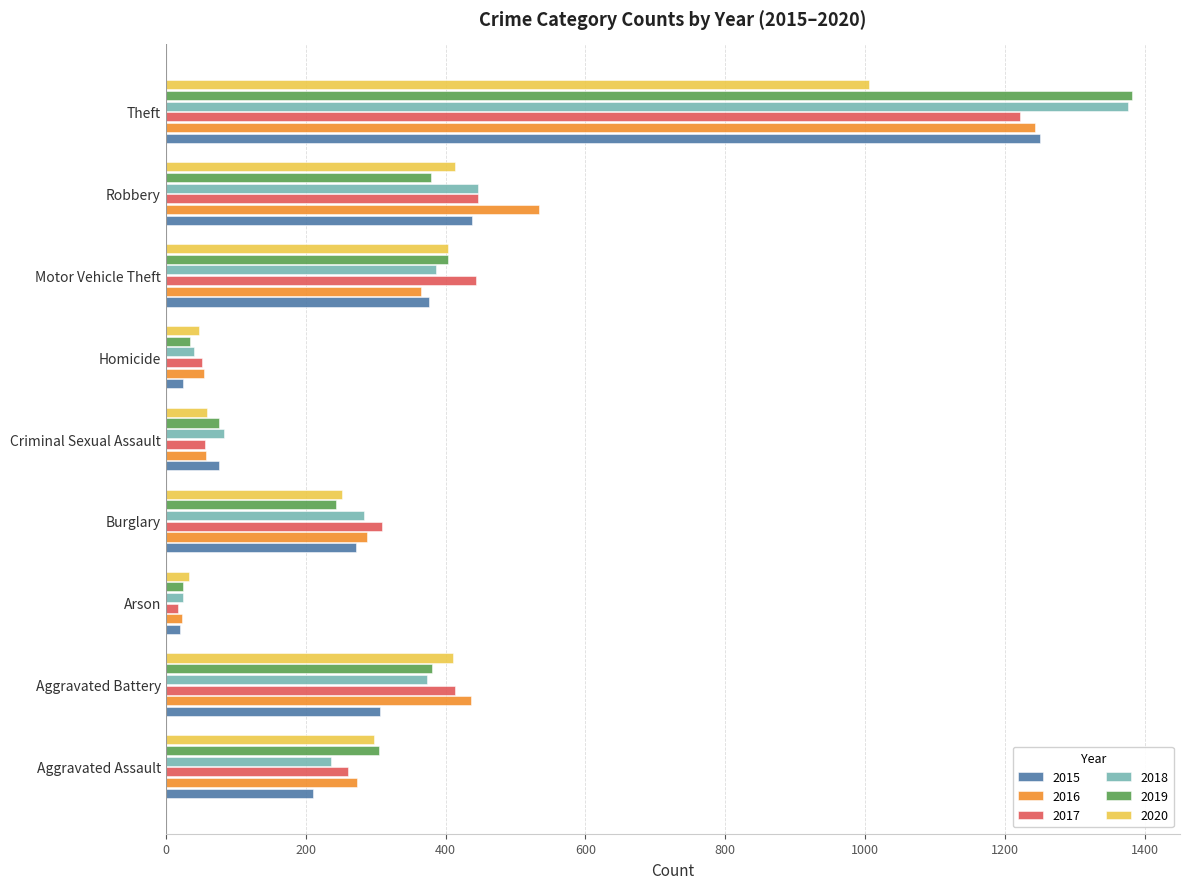

Which category has the lowest value in the 2017 series?

Arson